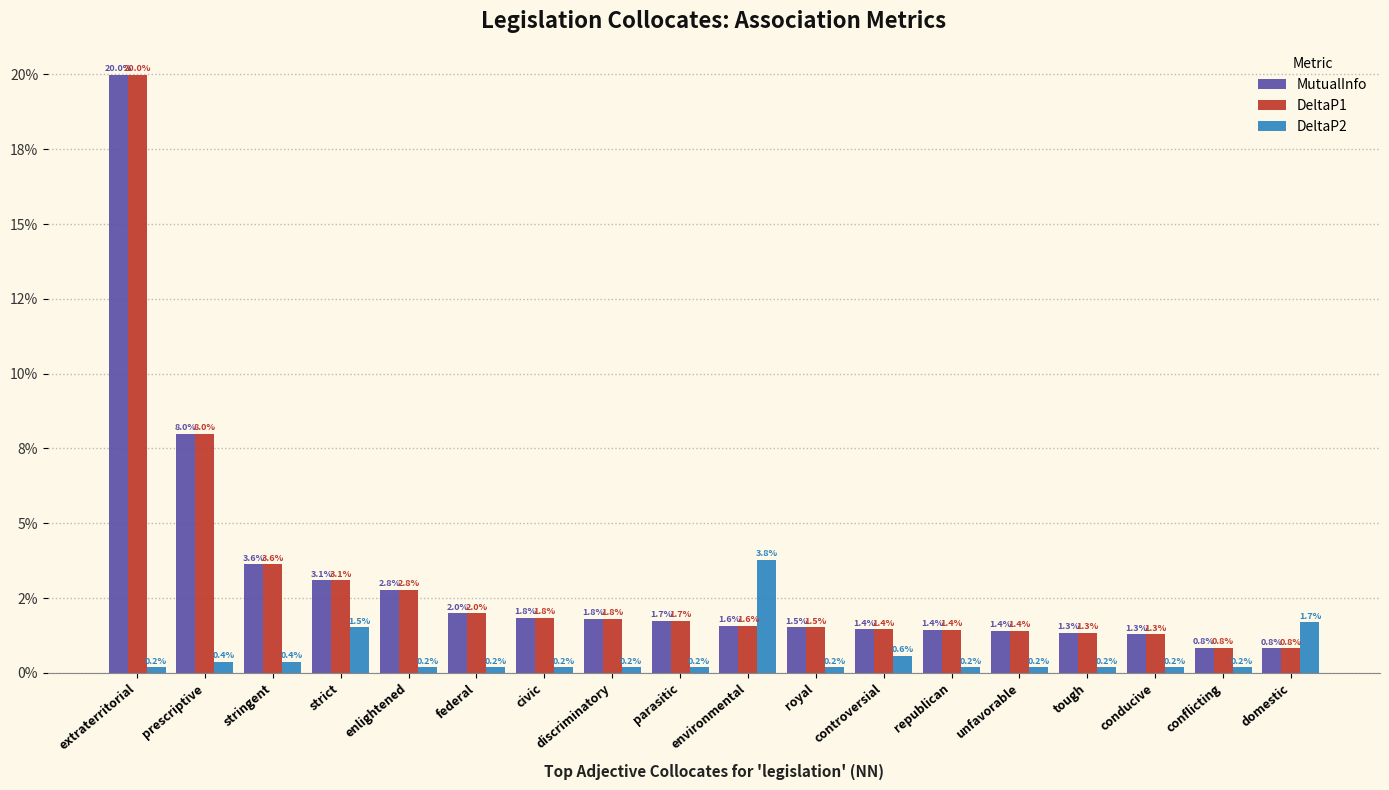

Which series has the largest range (max minus min)?

MutualInfo